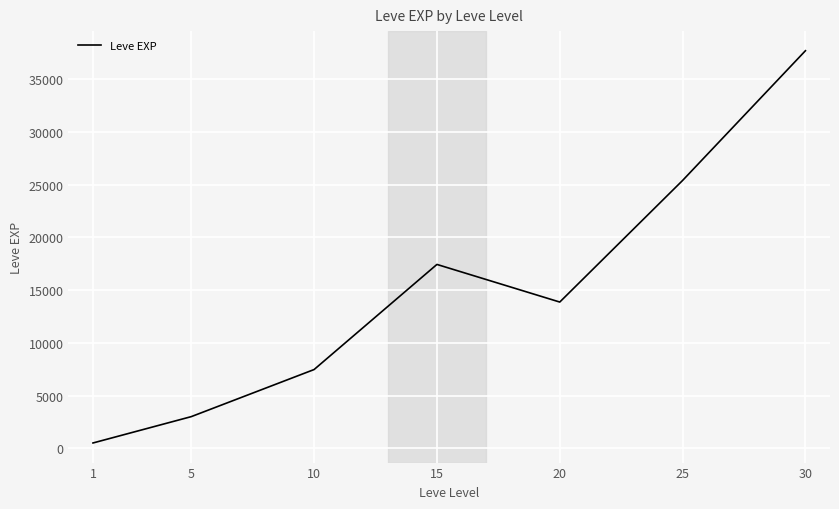

Reading left to right, transcribe all the data shown in this chart.

1=510.2	5=3008.3	10=7475.0	15=17445.0	20=13876.7	25=25410.0	30=37715.0